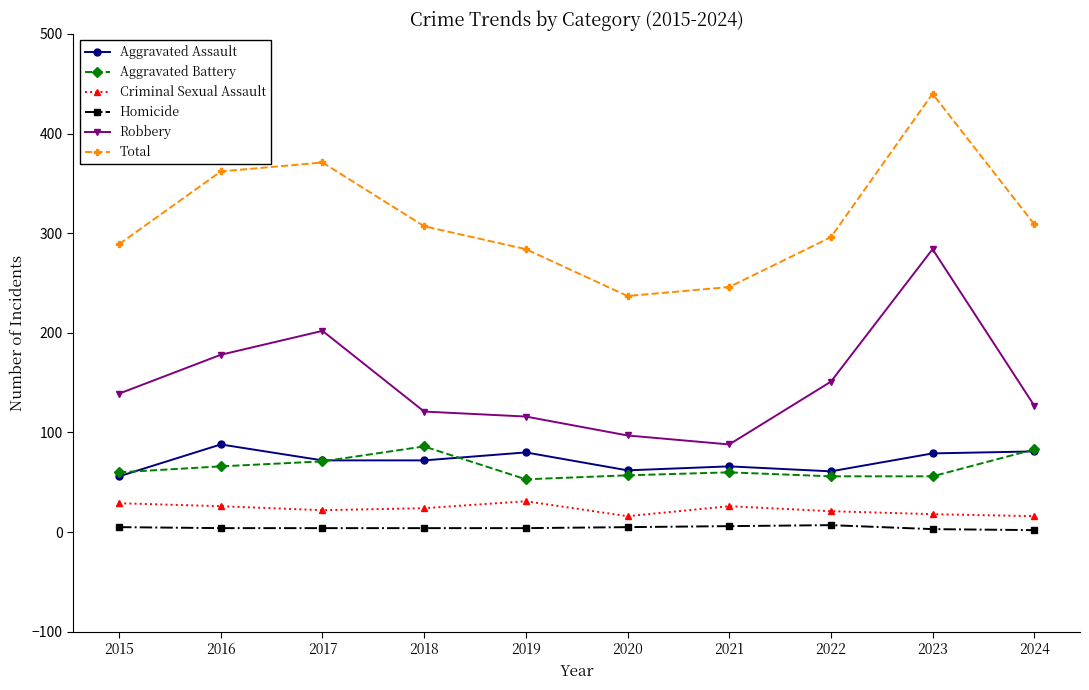

What is the sum of the Homicide values at 2024 and 2020?

7